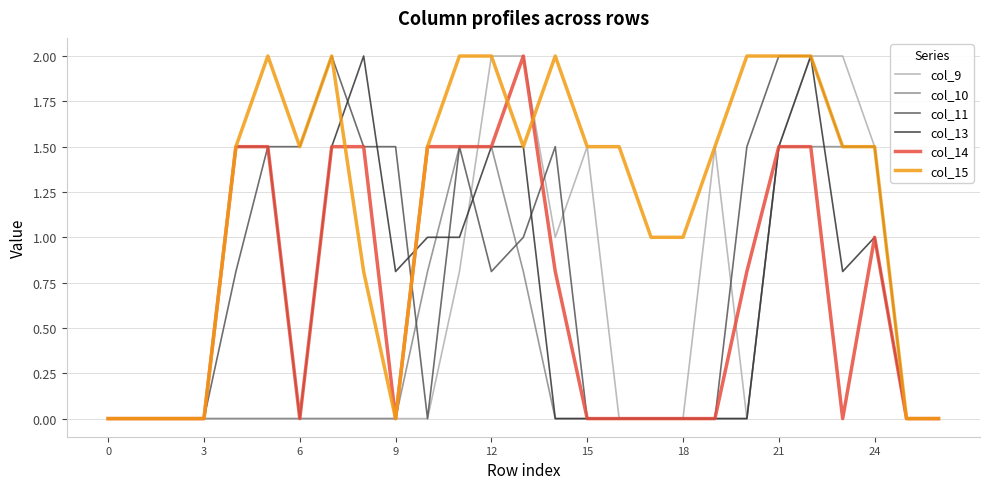

What is the maximum value for col_14?

2.0